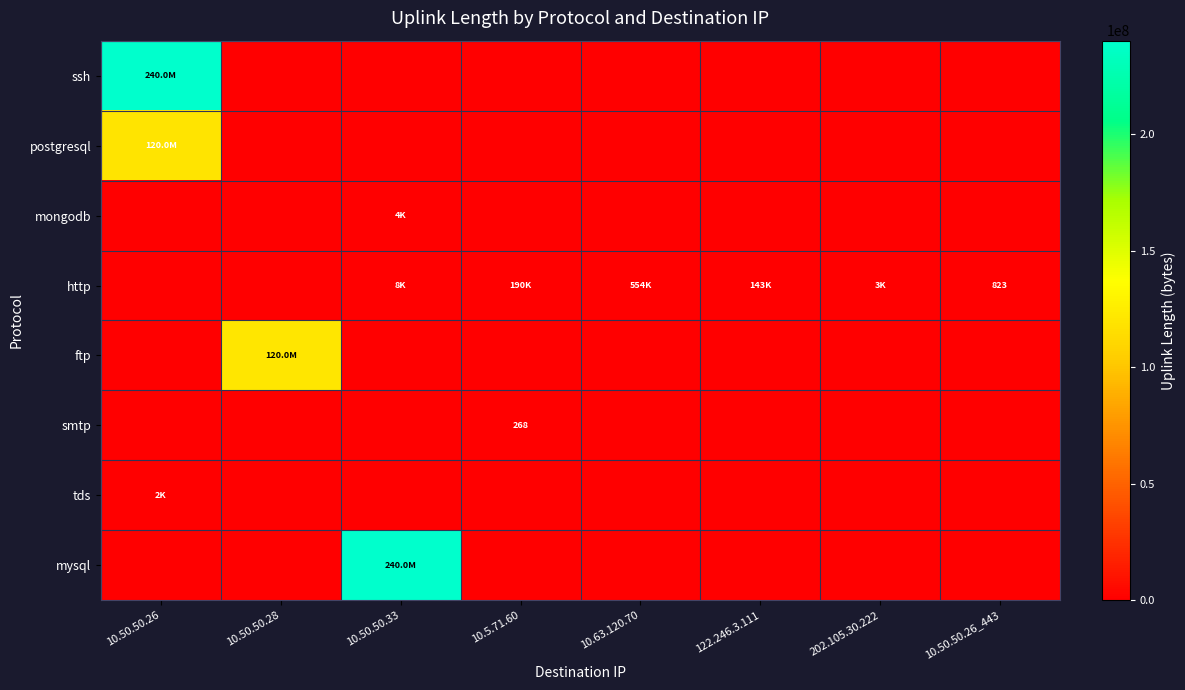

What is the sum of all mongodb values?

3590